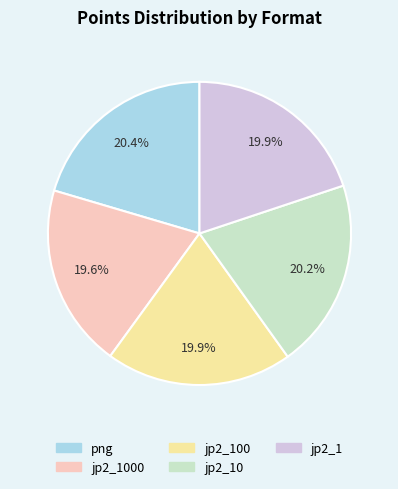

Does any single category account for the majority?

No